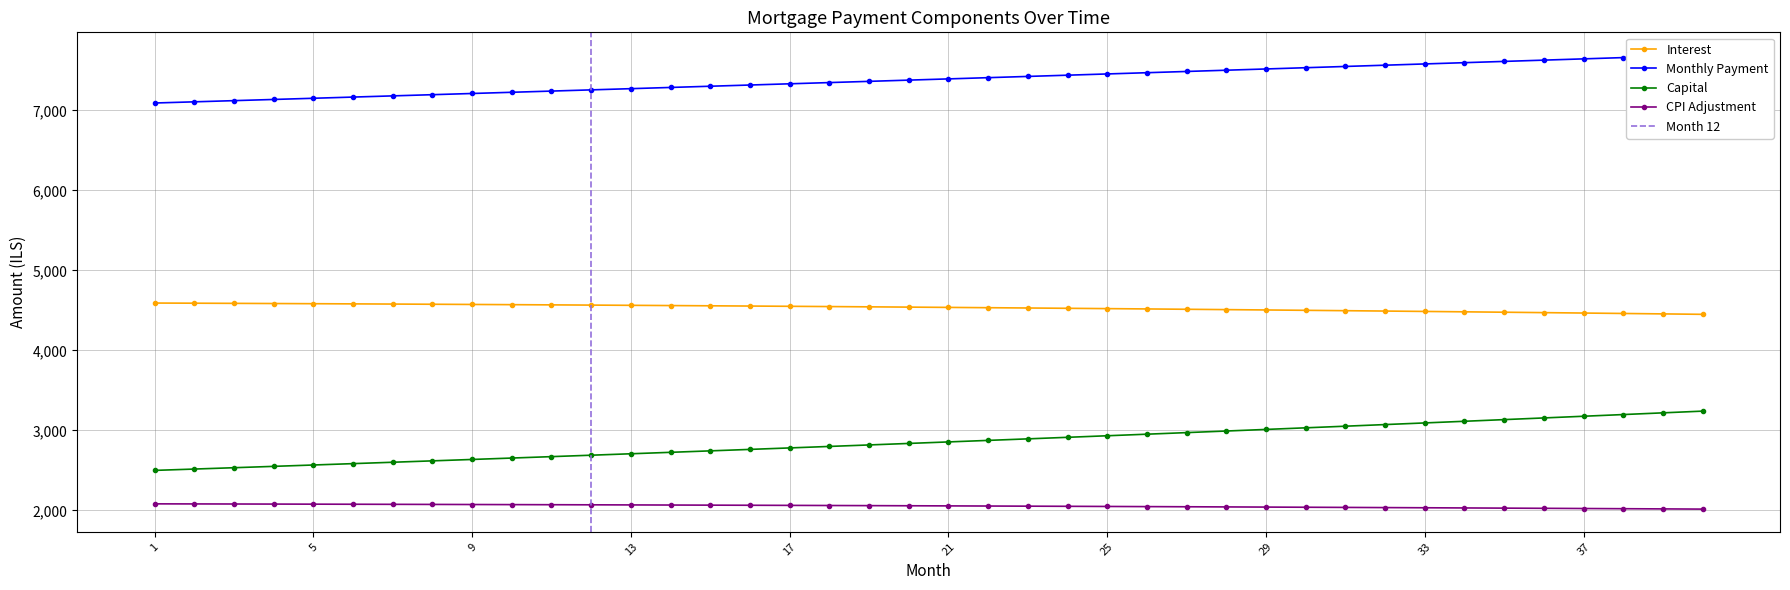

Is the value of month_payment at 10 greater than the value of cpi at 26?

Yes